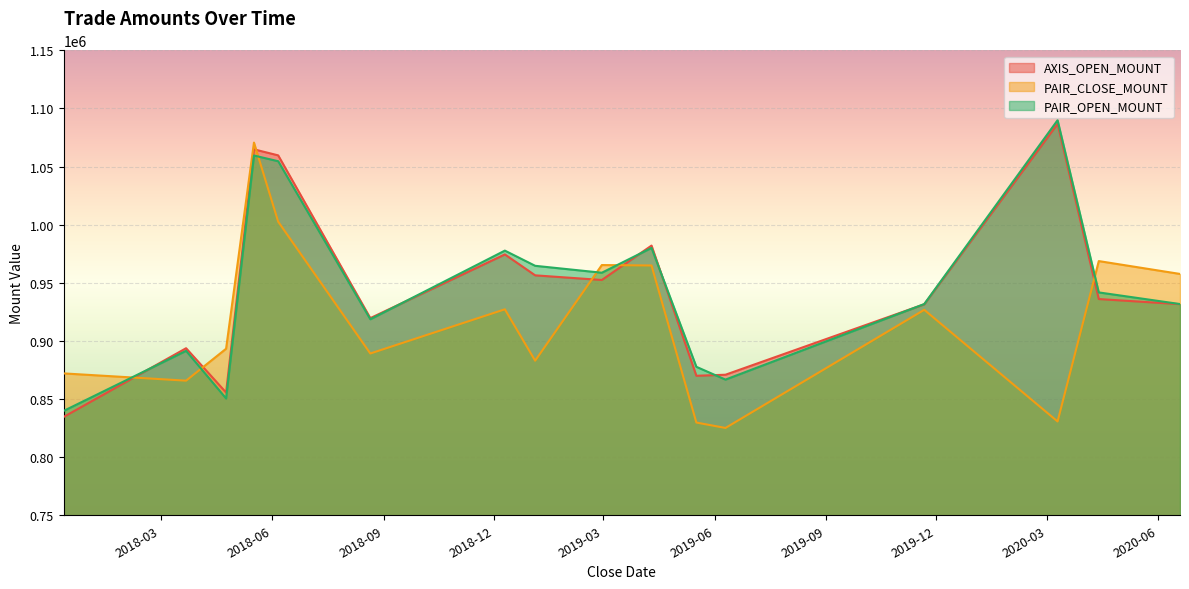

What is the highest value of the PAIR_OPEN_MOUNT series?

1089850